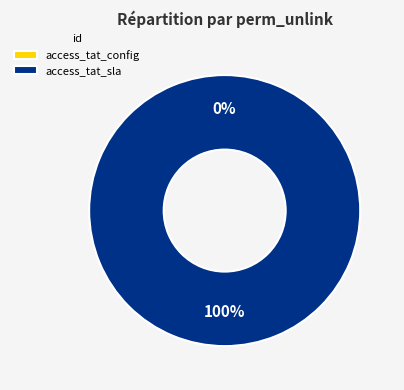

Is access_tat_config the majority of the pie?

No